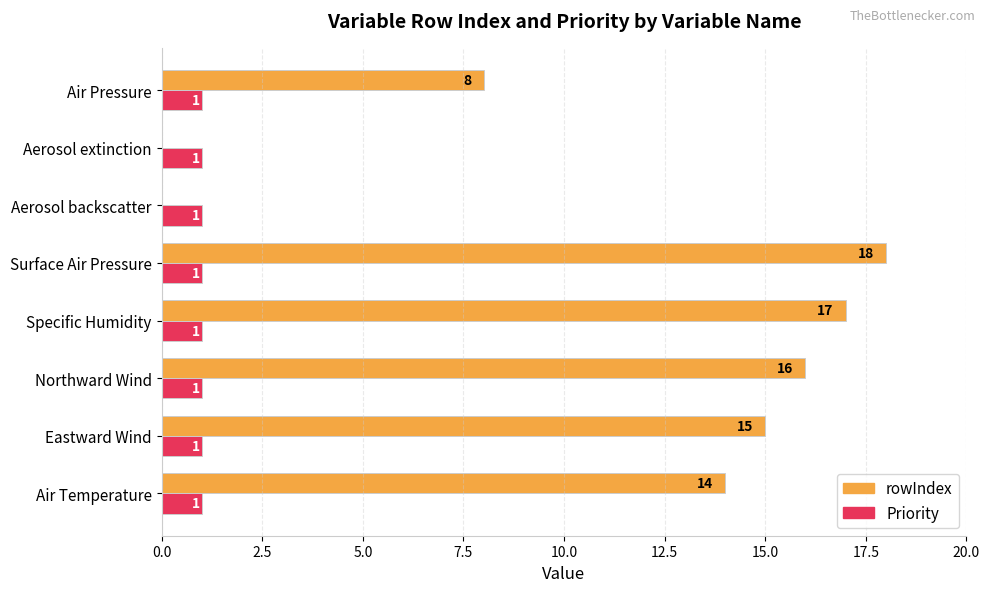

True or false: rowIndex has a value of 16.0 at Northward Wind.

True